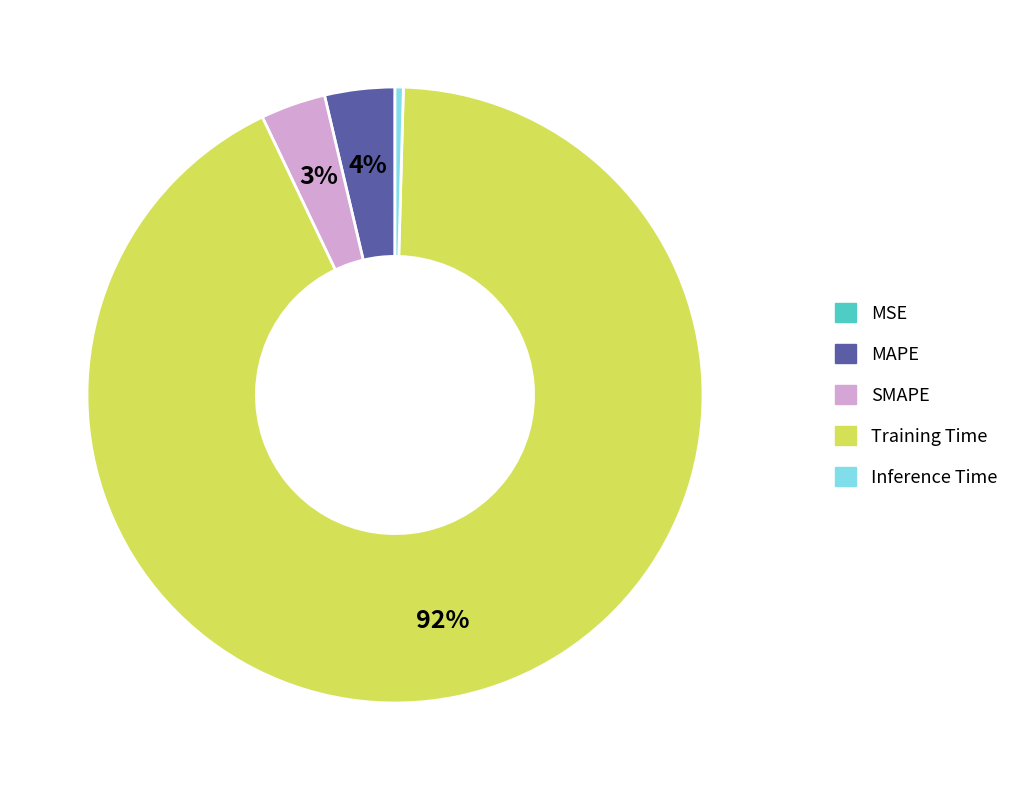

Which slice is the largest?

Training Time